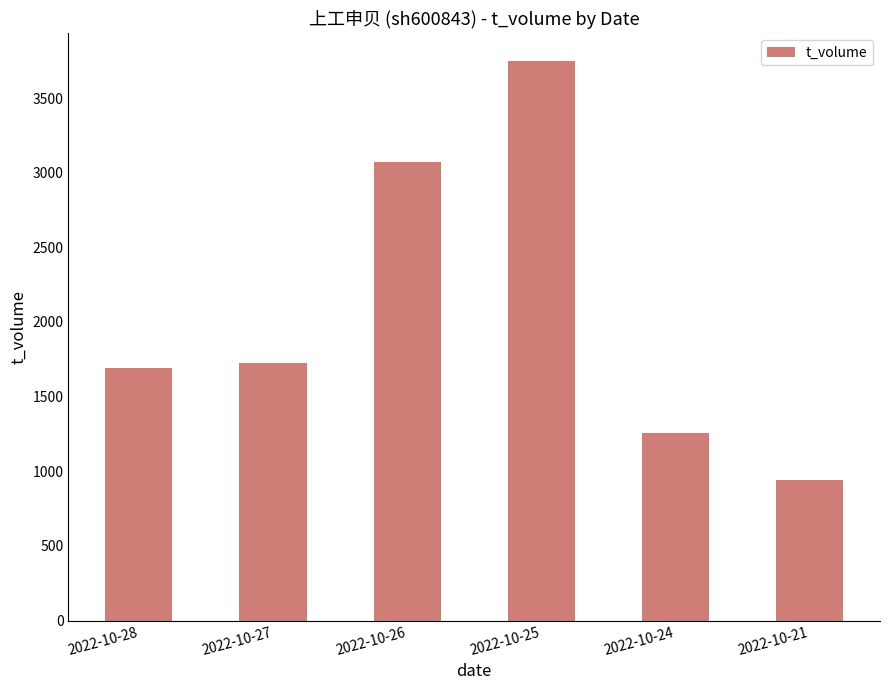

How many values are between 1255 and 3074?

4